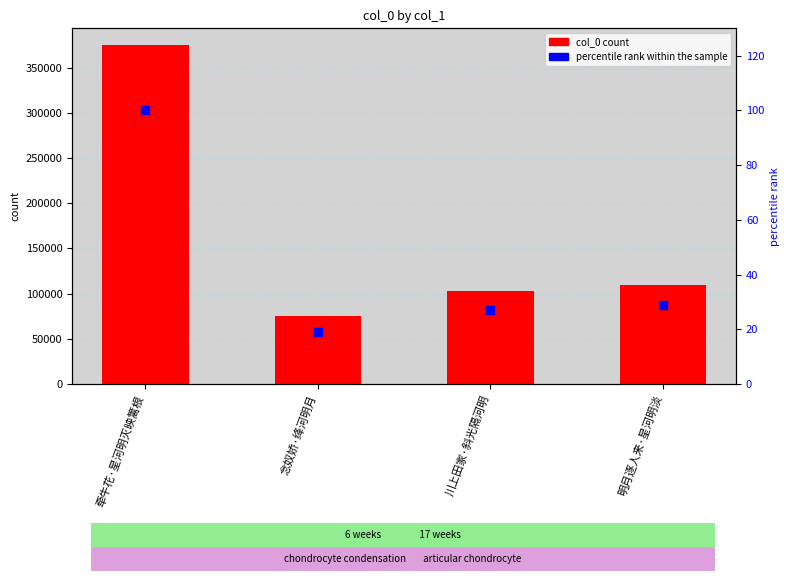

At which category is the sum across all series the highest?

牵牛花·星河明灭映篱根